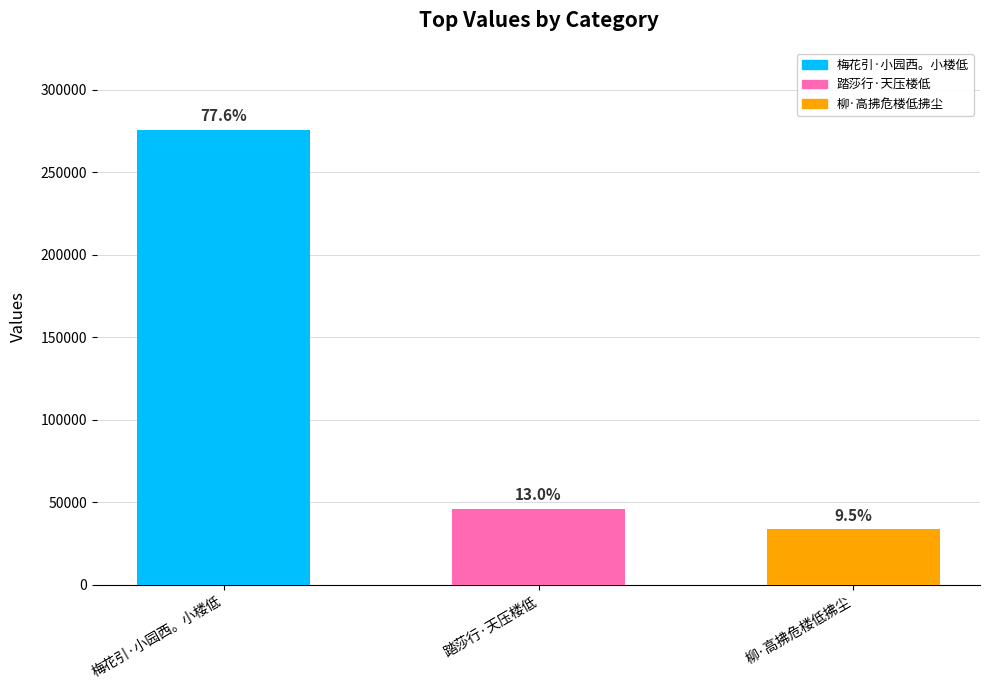

At which label does the data first exceed 46021?

梅花引·小园西。小楼低